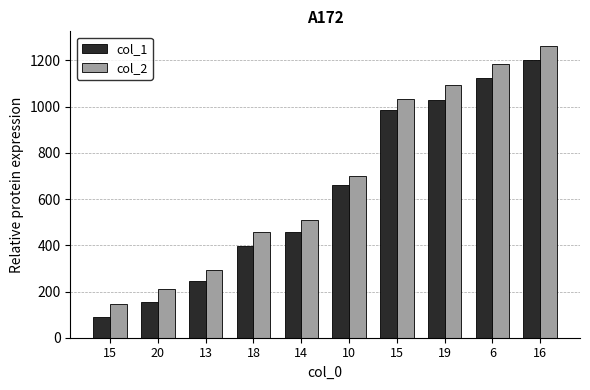

How many series are shown in this chart?

2